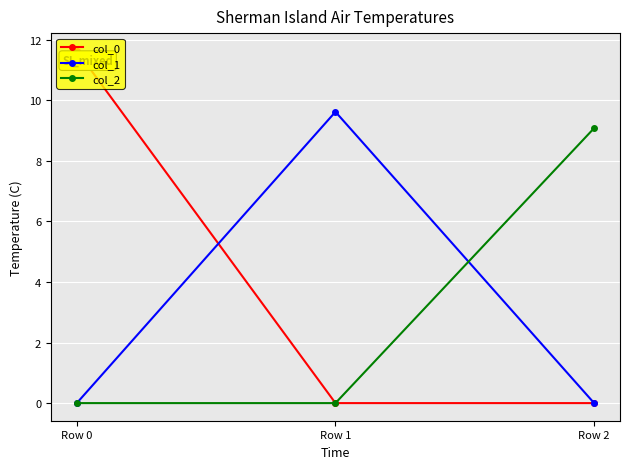

What is the highest value of the col_2 series?

9.1